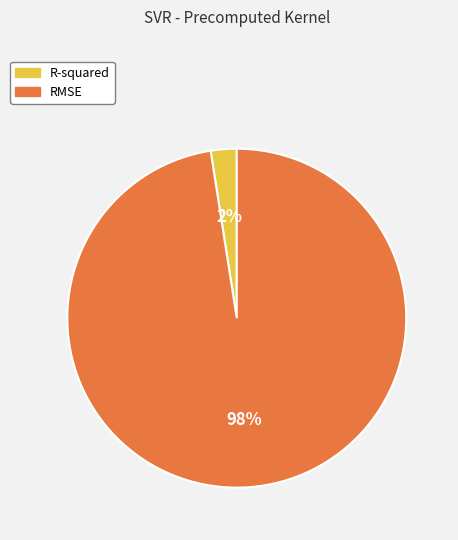

To the nearest percent, what is the combined percentage of R-squared and RMSE?

100%